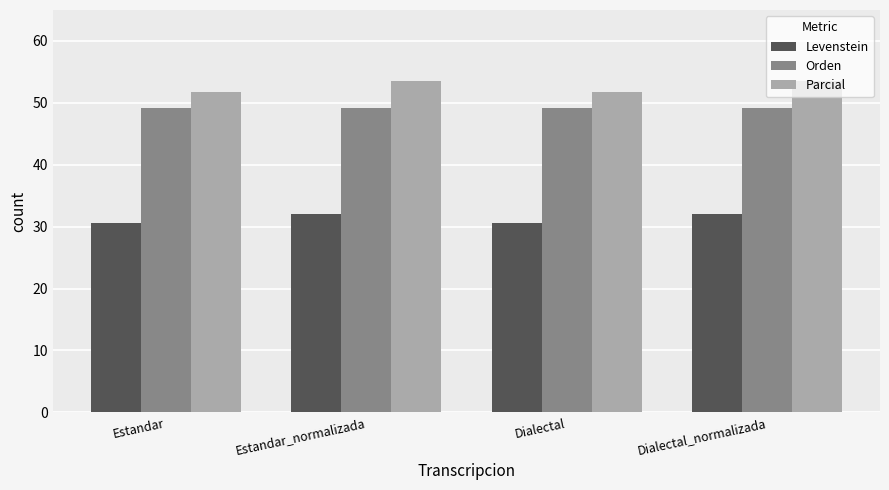

How many bars are there in total?

12